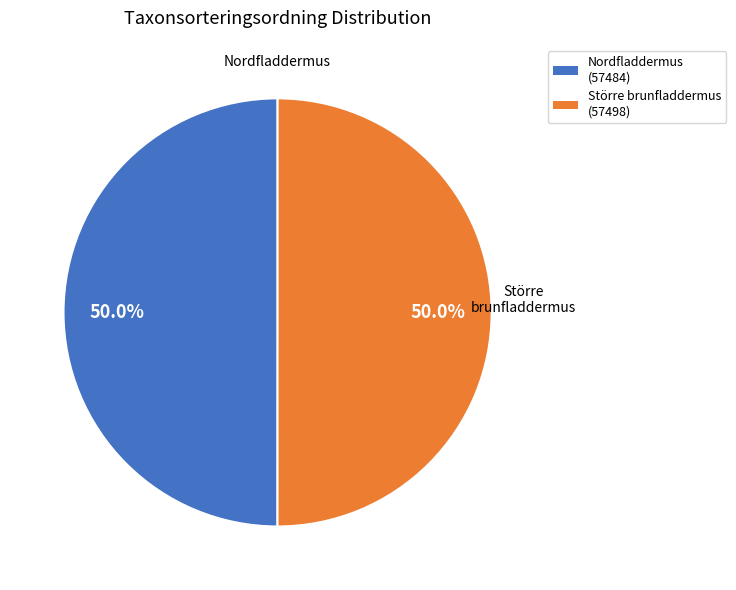

What portion of the pie excludes Nordfladdermus?

50.0%